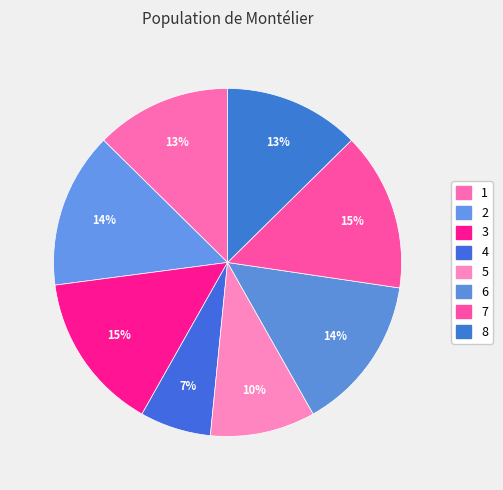

Between 7 and 4, which is larger?

7